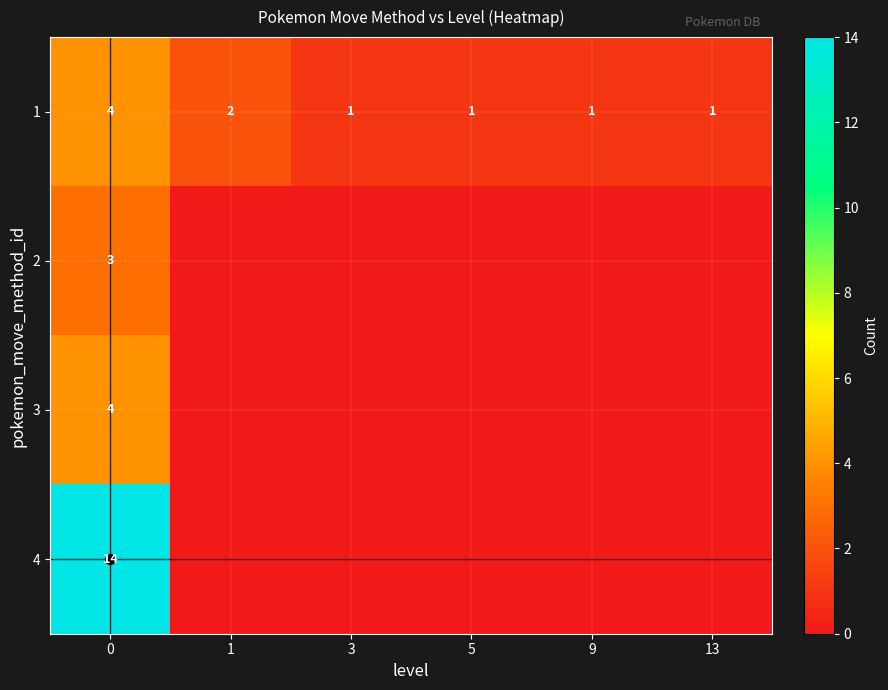

How many row_1 values are between 0 and 1?

5